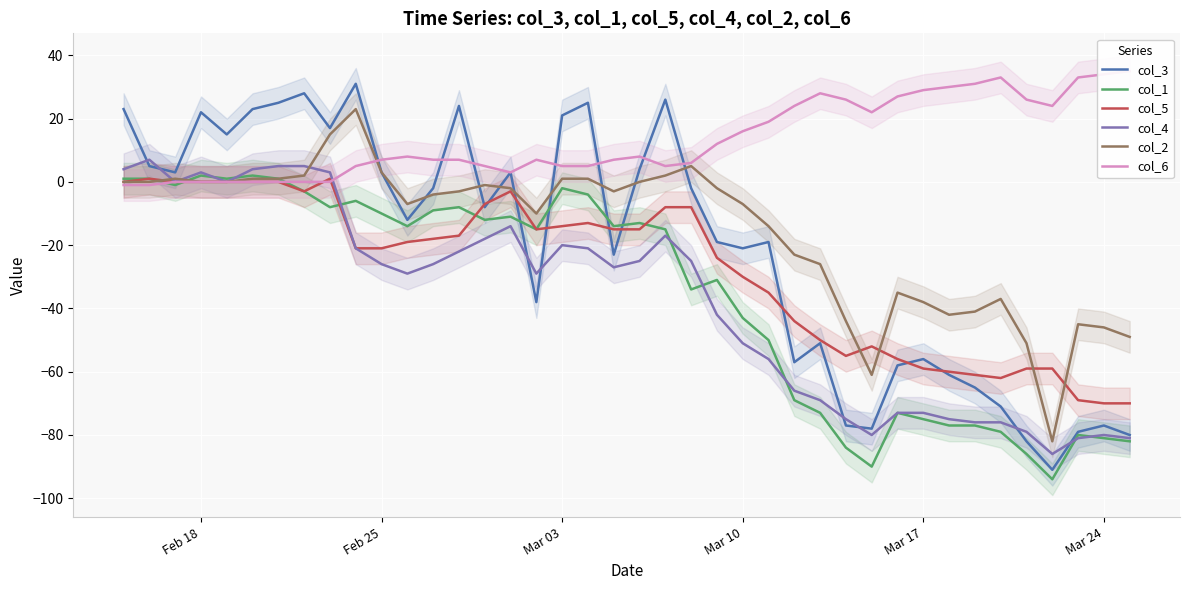

The value of col_3 at Mar 03 is 6. True or false?

False